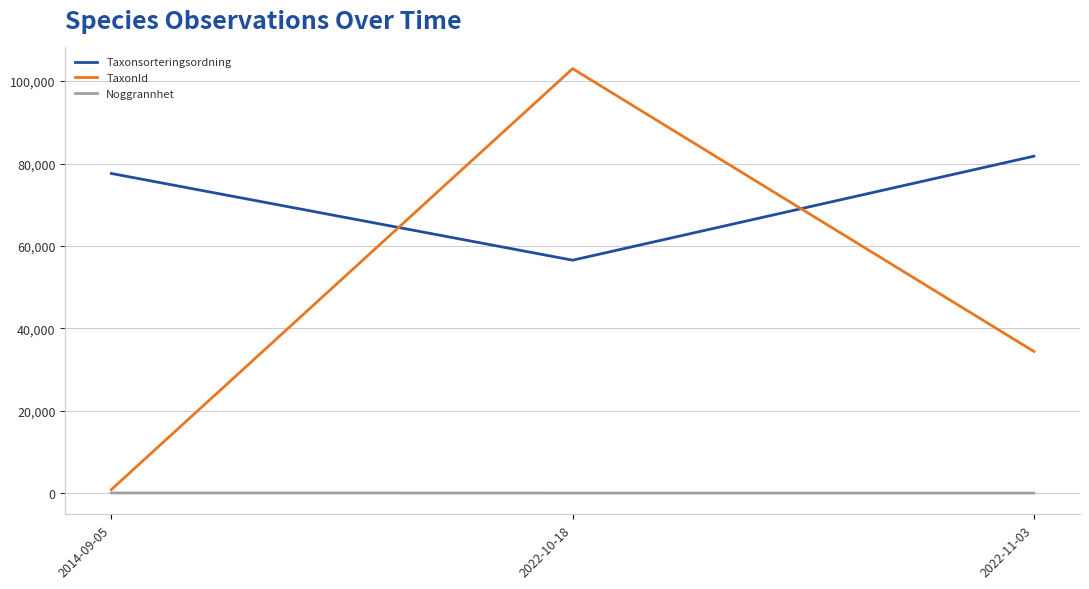

Rank the series at 2022-11-03 from highest to lowest value.

Taxonsorteringsordning, TaxonId, Noggrannhet